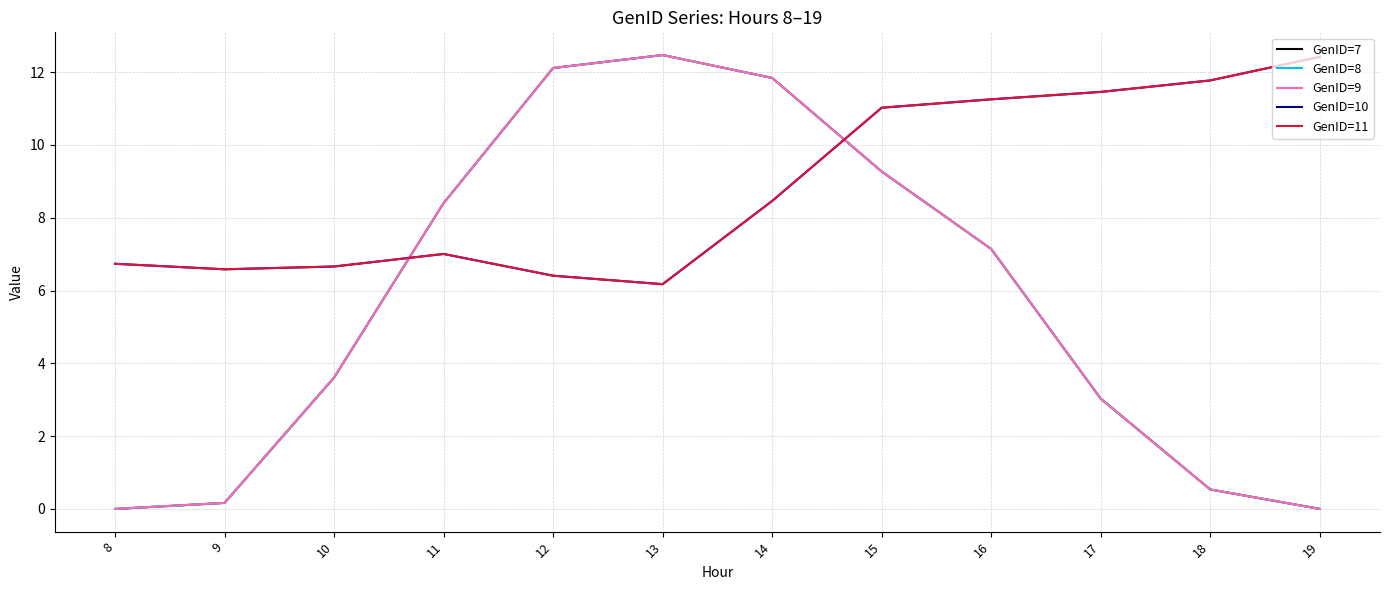

Which category has the lowest value across all series?

8